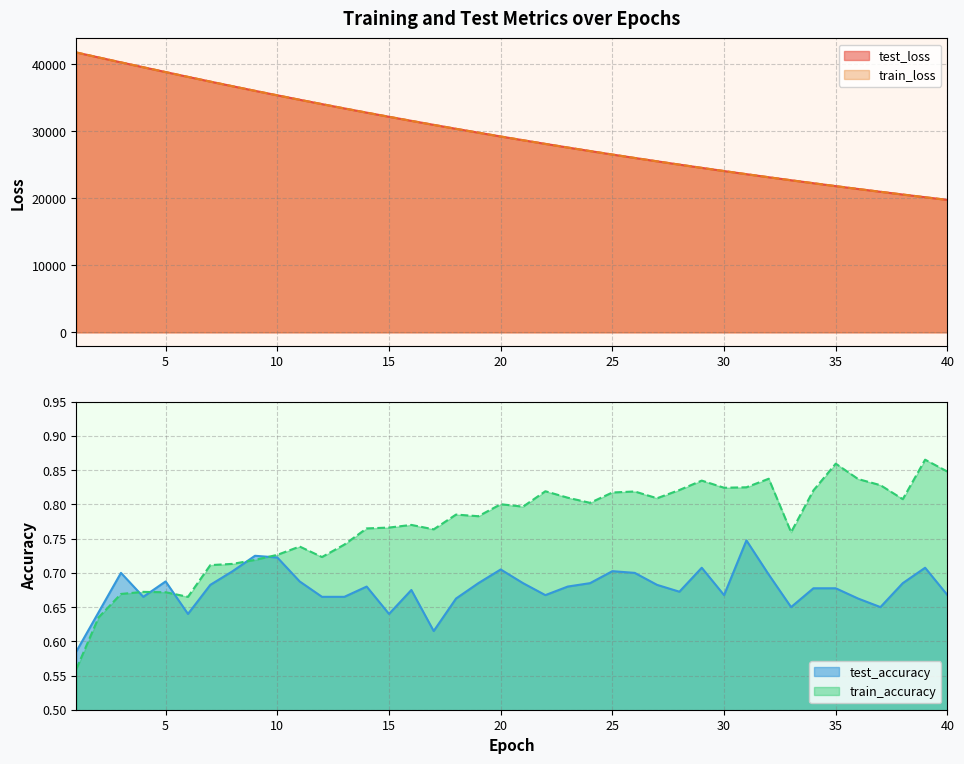

What is the difference between the maximum and second lowest values in the train_loss series?

21607.0